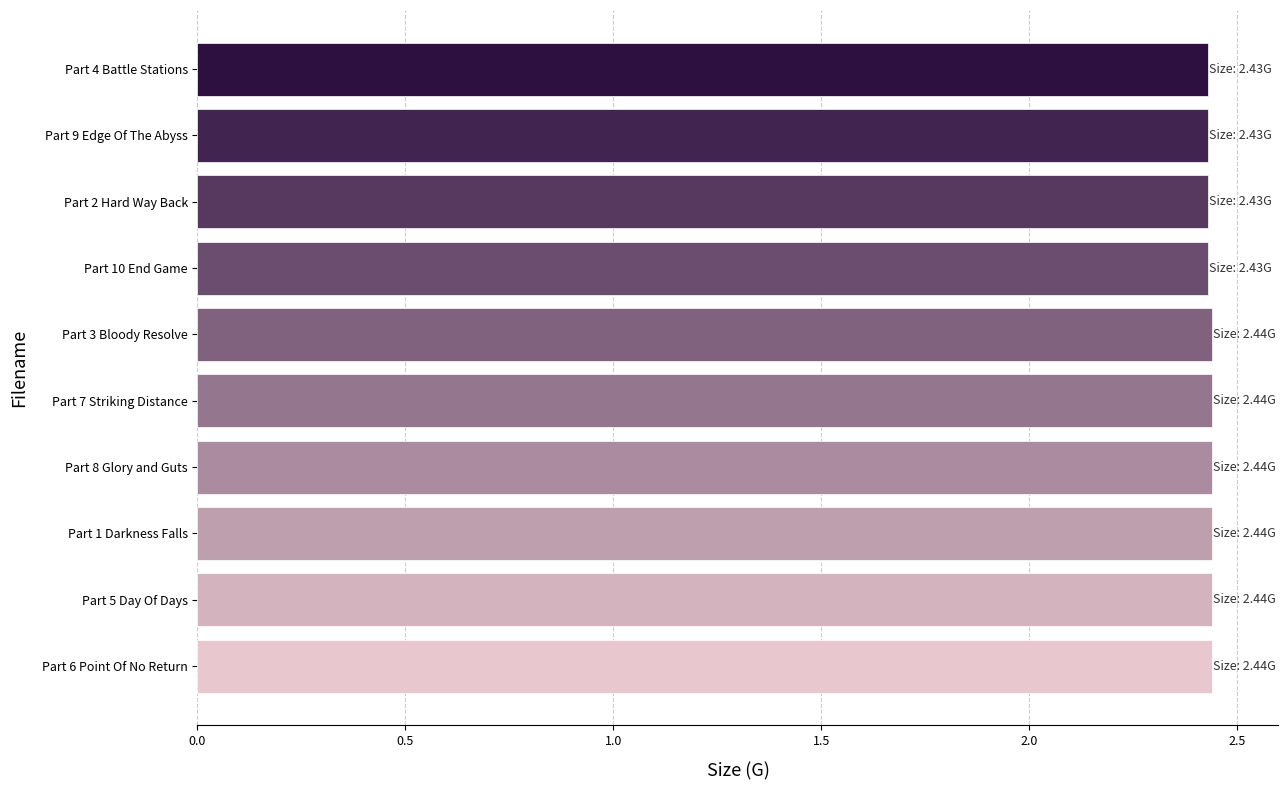

Is it true that the value at Part 8 Glory and Guts is 1.2?

False